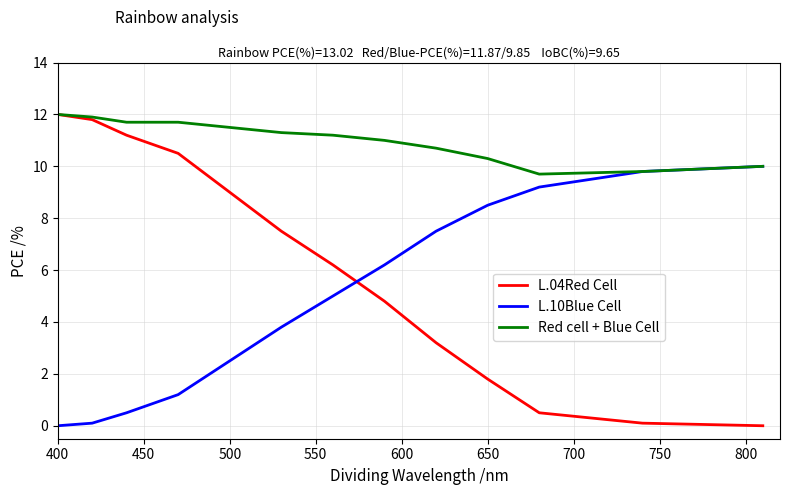

Which series has the largest range (max minus min)?

L.04Red Cell